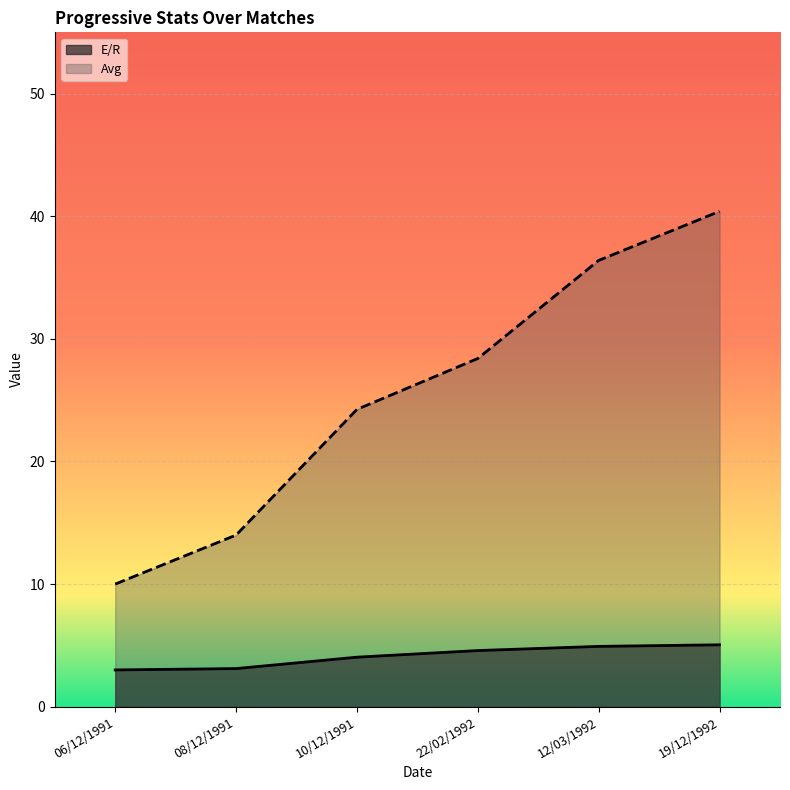

What is the label of the 5th point from the left?

12/03/1992